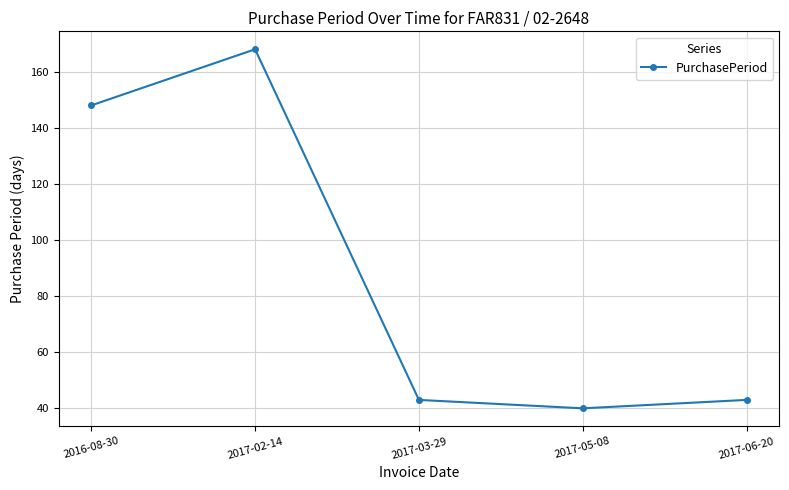

True or false: the data shows 60 at 2017-06-20.

False